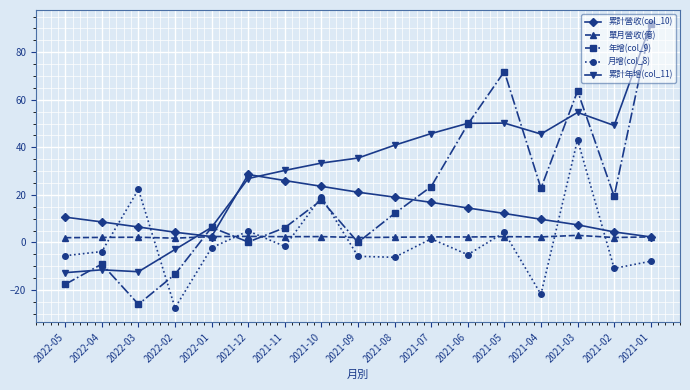

How many negative values does the 累計年增(col_11) series have?

4